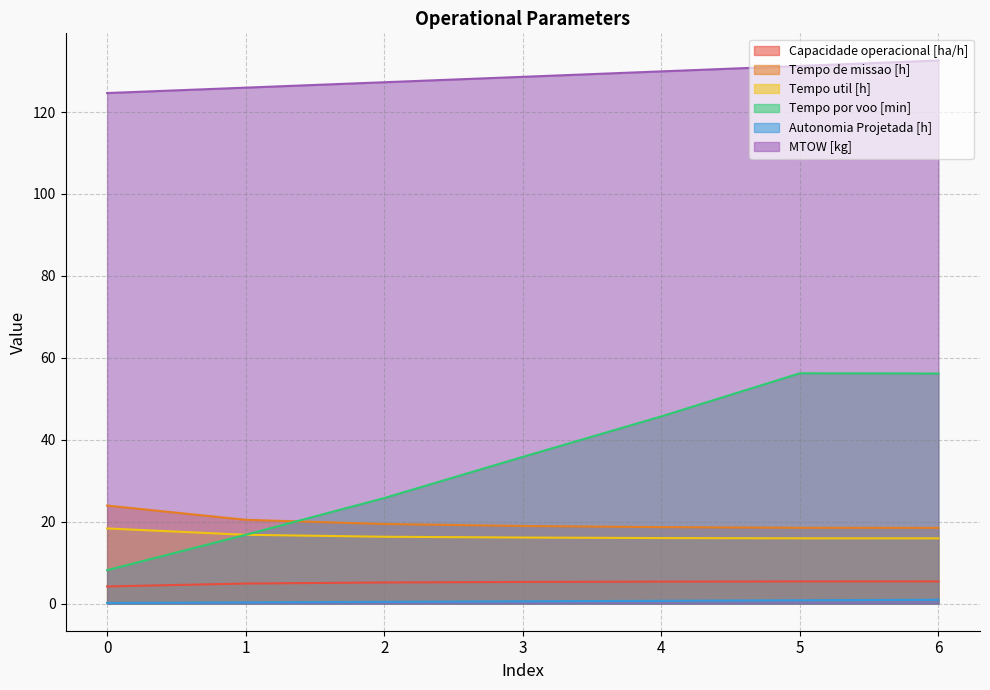

True or false: Tempo util [h] has more than 0 points higher than both neighbors.

False